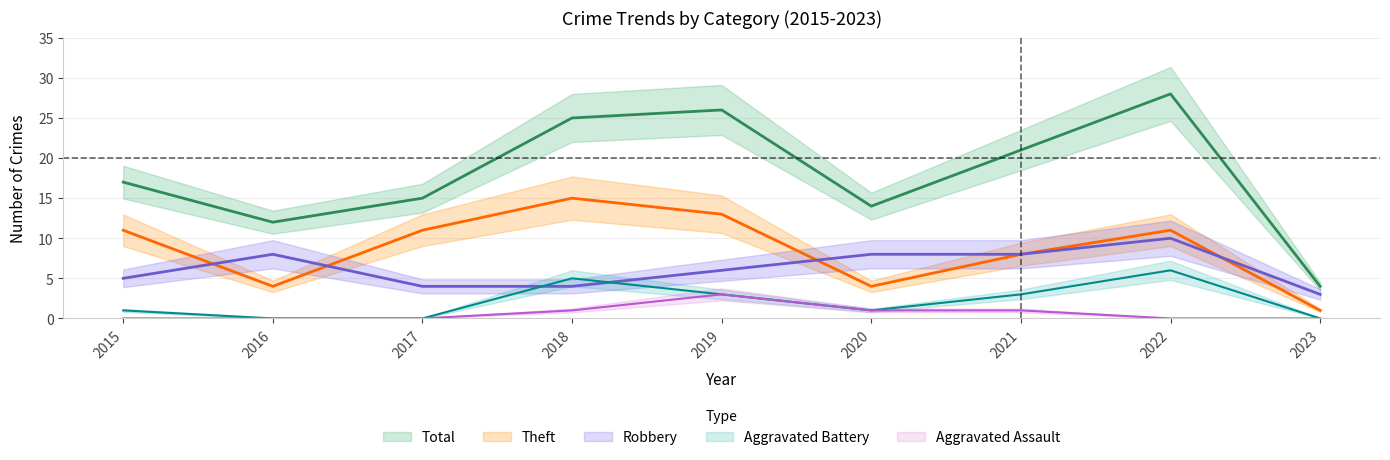

Which series ends up on top after the final intersection of Robbery and Theft?

Robbery